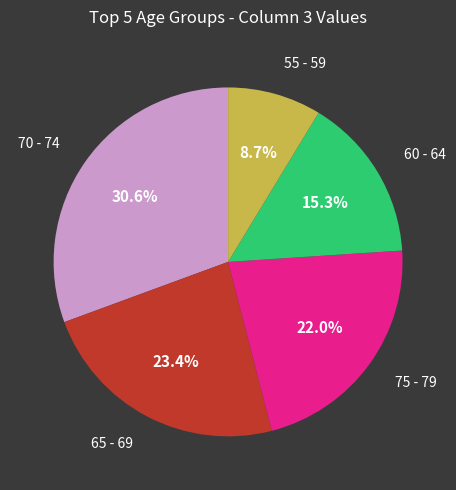

Does any single category account for the majority?

No